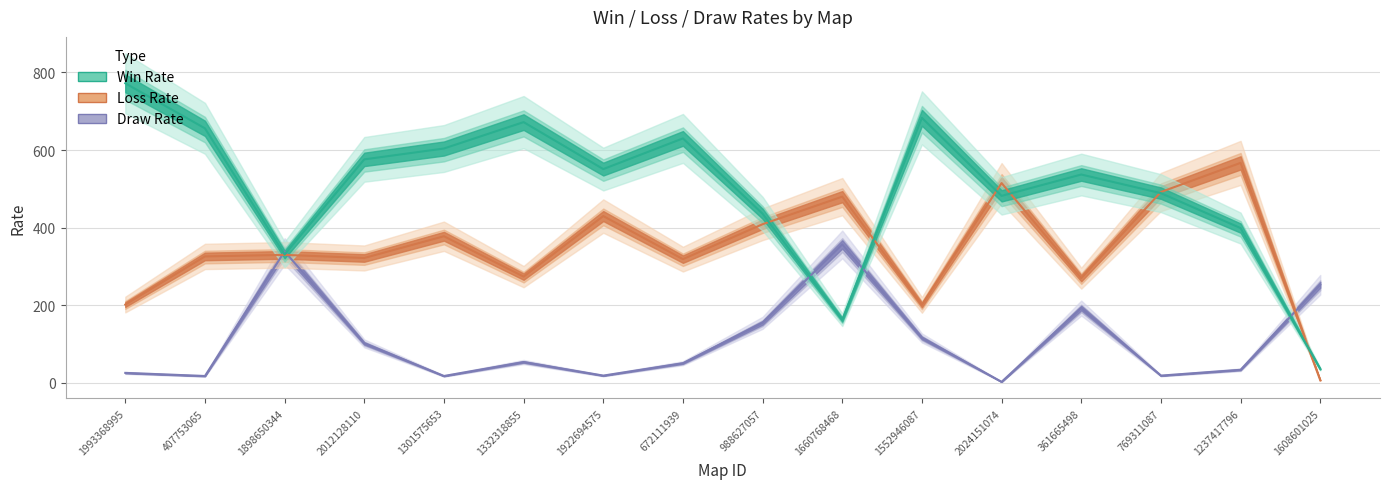

Which series has the largest total across all categories?

Win Rate